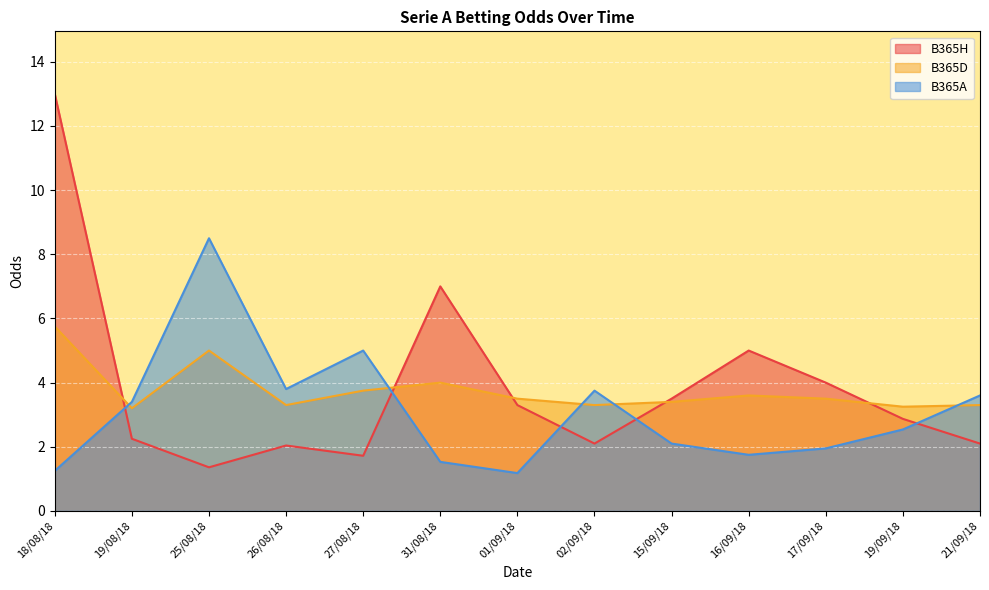

What is the difference between the B365A values at 16/09/18 and 18/08/18?

0.5